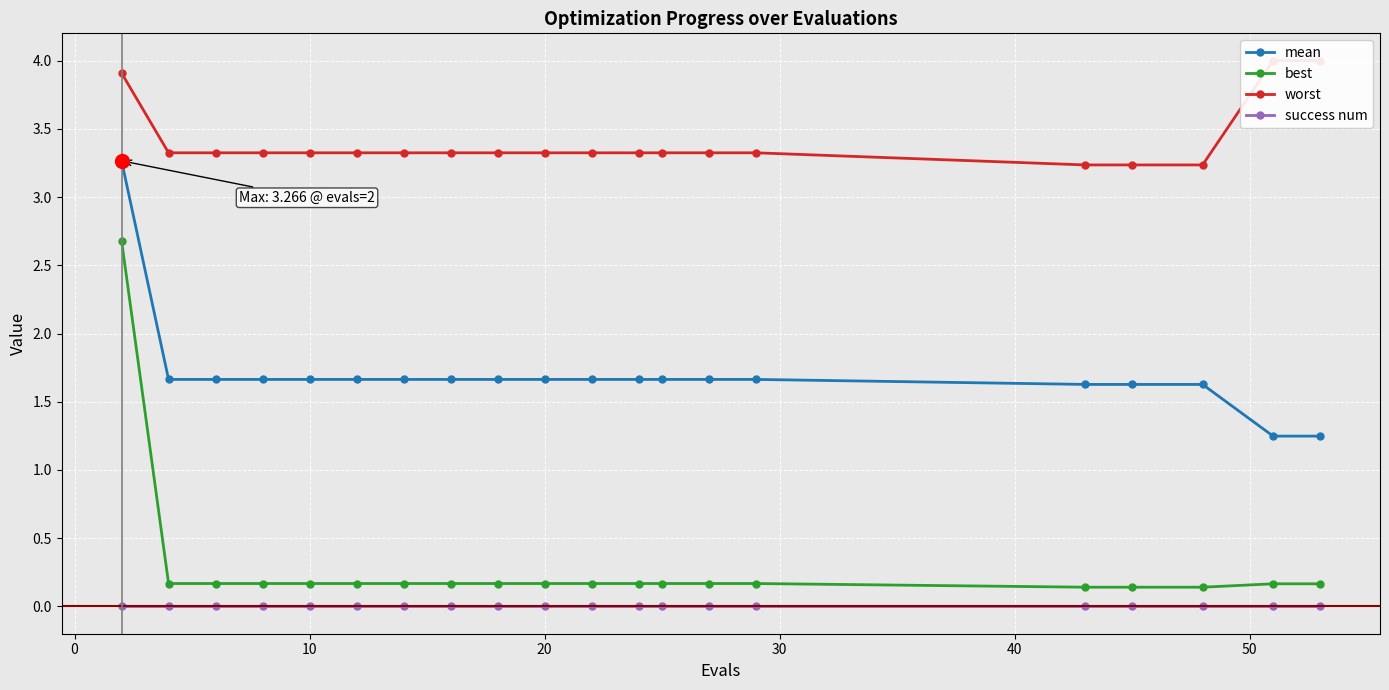

True or false: success num and best intersect in this chart.

False